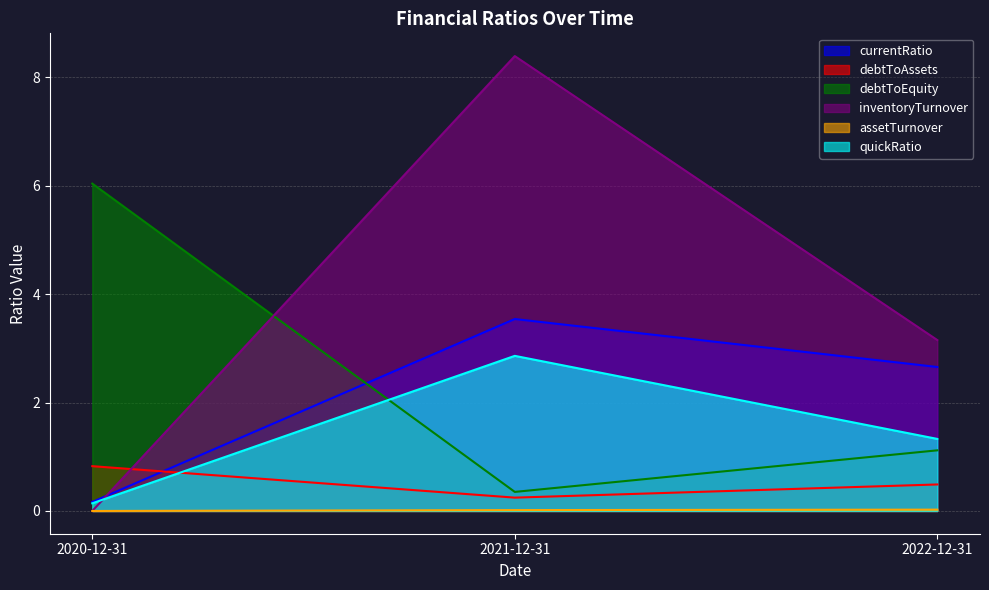

What is the difference between the maximum and minimum values in the inventoryTurnover series?

8.4